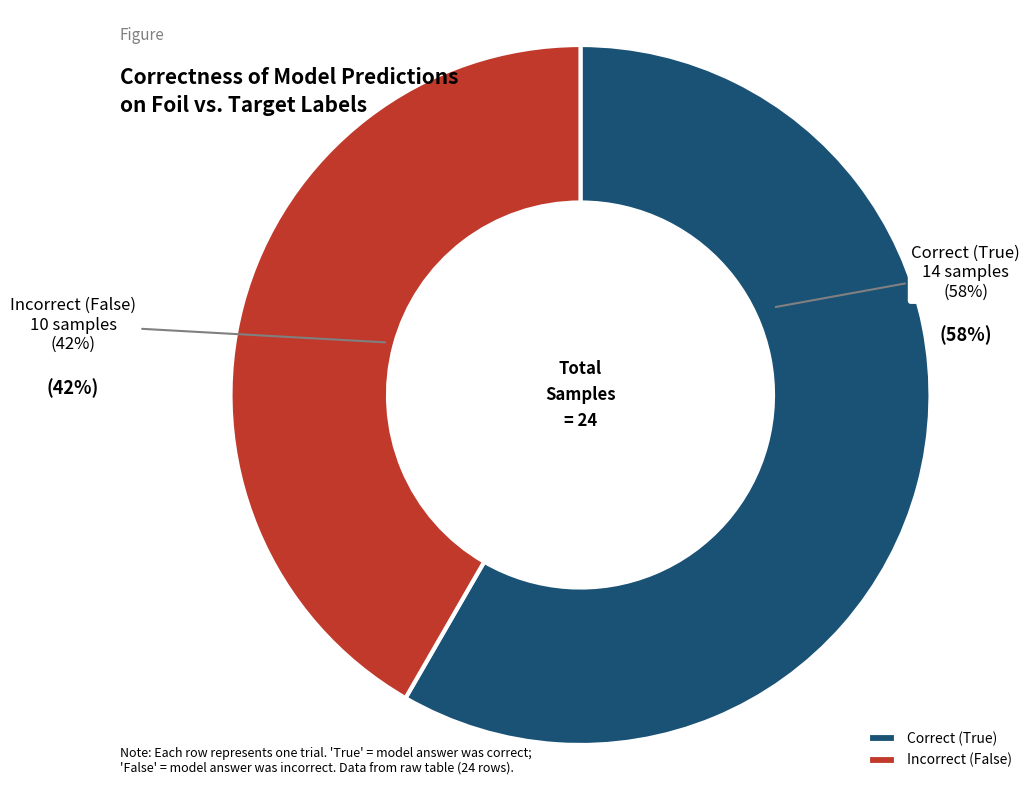

How much of the chart is everything except True?

41.7%